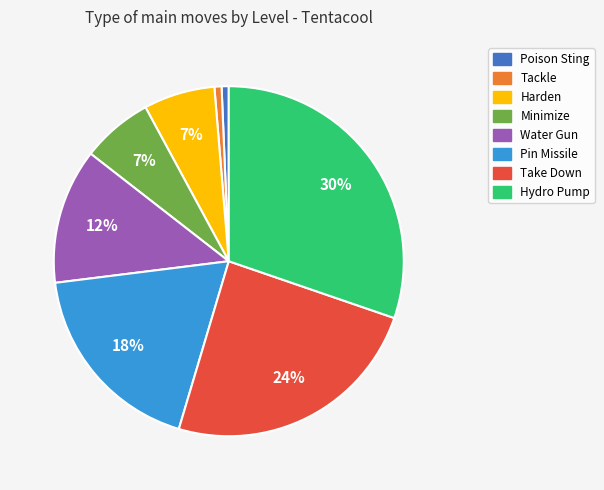

What percentage is the Minimize slice, to the nearest percent?

7%